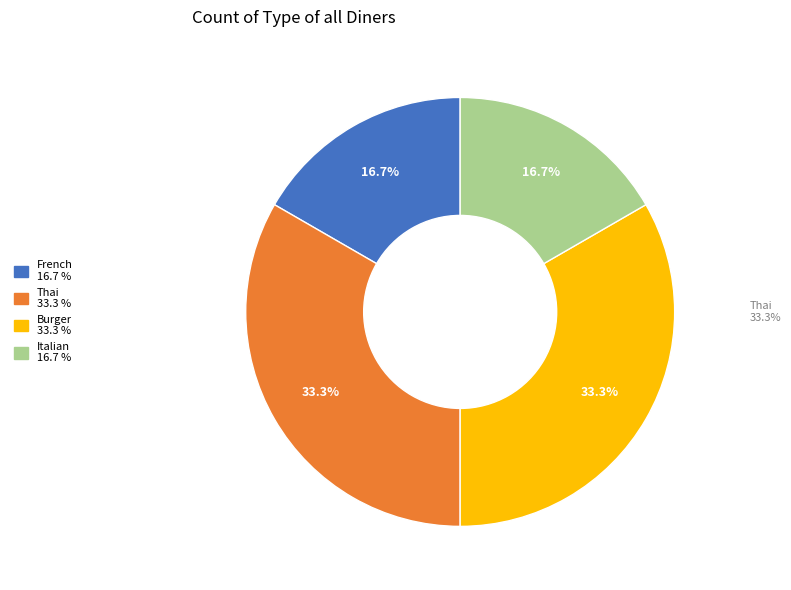

What is the change in value from French to Thai?

+2